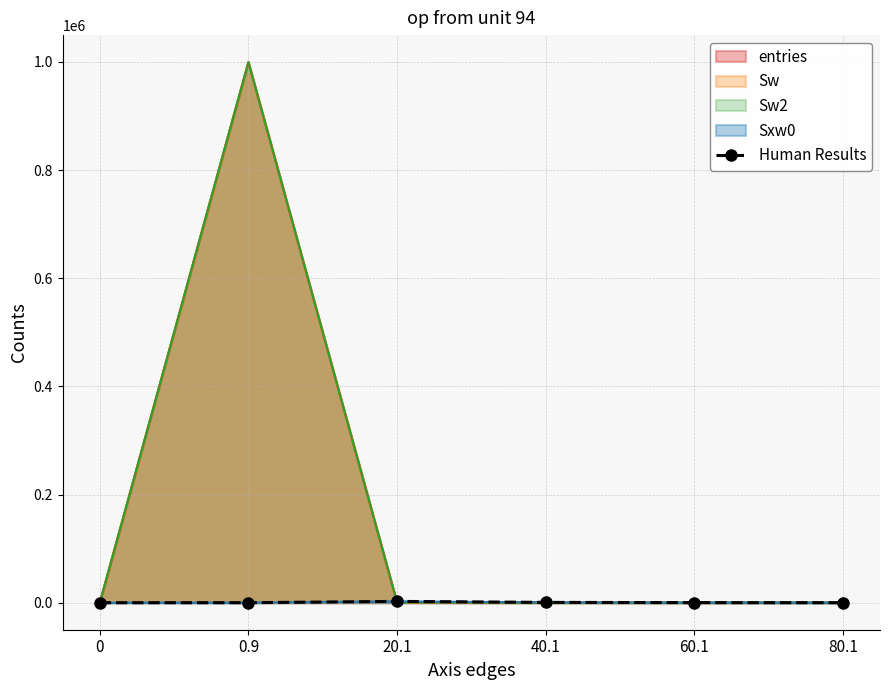

Does the chart have visible grid lines?

Yes